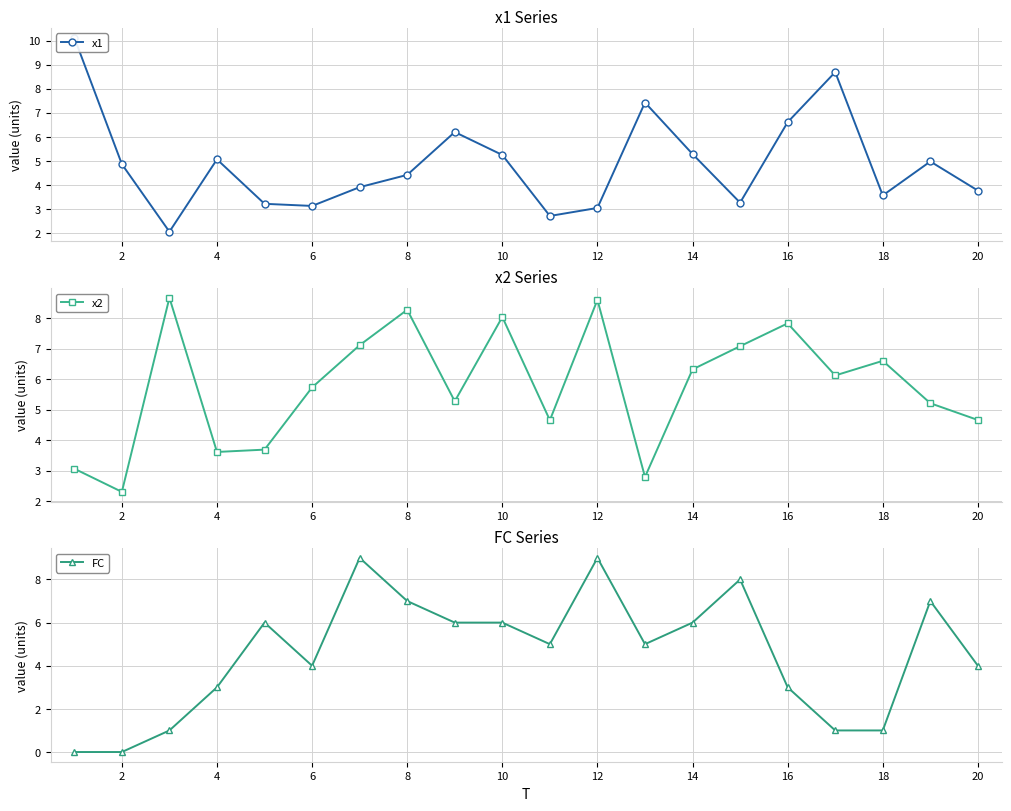

Is this an area chart (filled region under the line)?

No